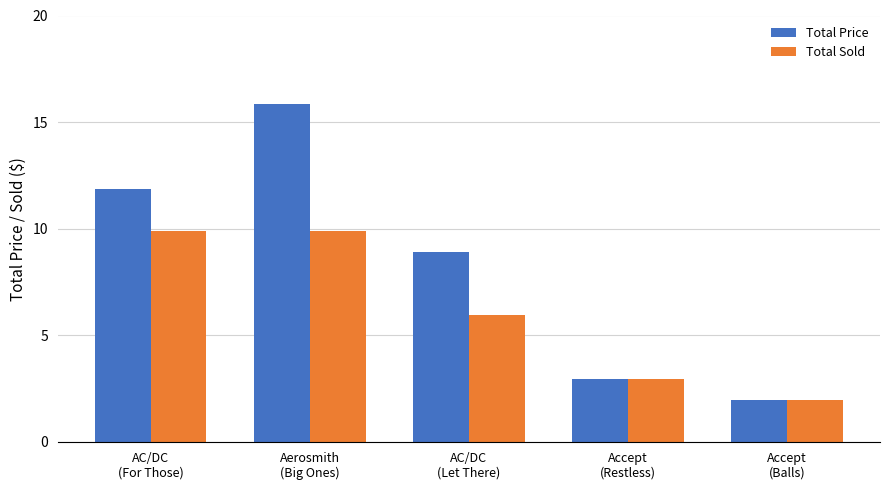

Reading right to left, list all the values displayed in this chart.

Total Price: 2.0	3.0	8.9	15.8	11.9
Total Sold: 2.0	3.0	5.9	9.9	9.9